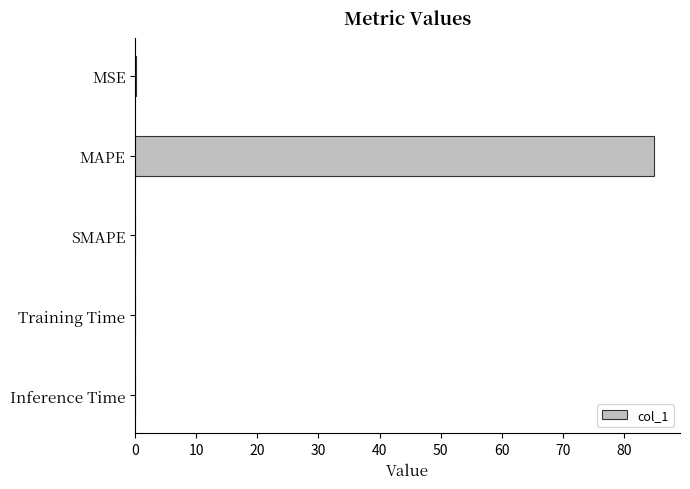

Are the bars grouped side by side (vs. stacked)?

No